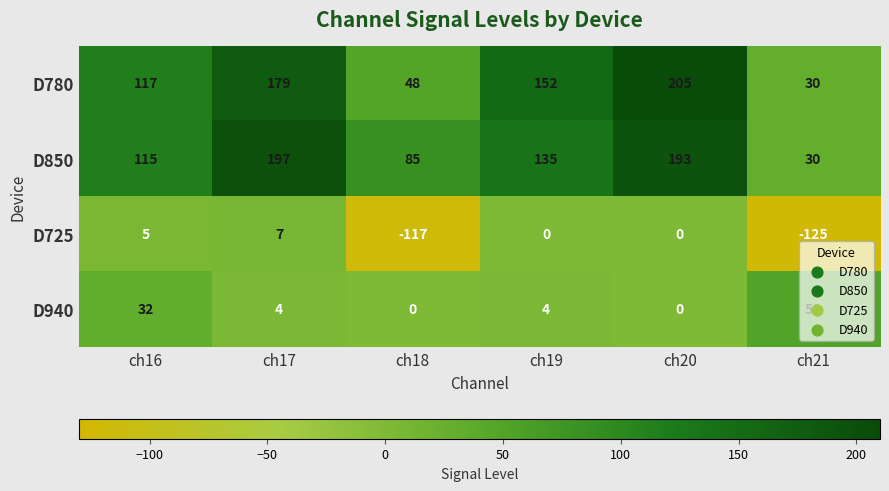

The D850 series shows 115 at ch16. True or false?

True